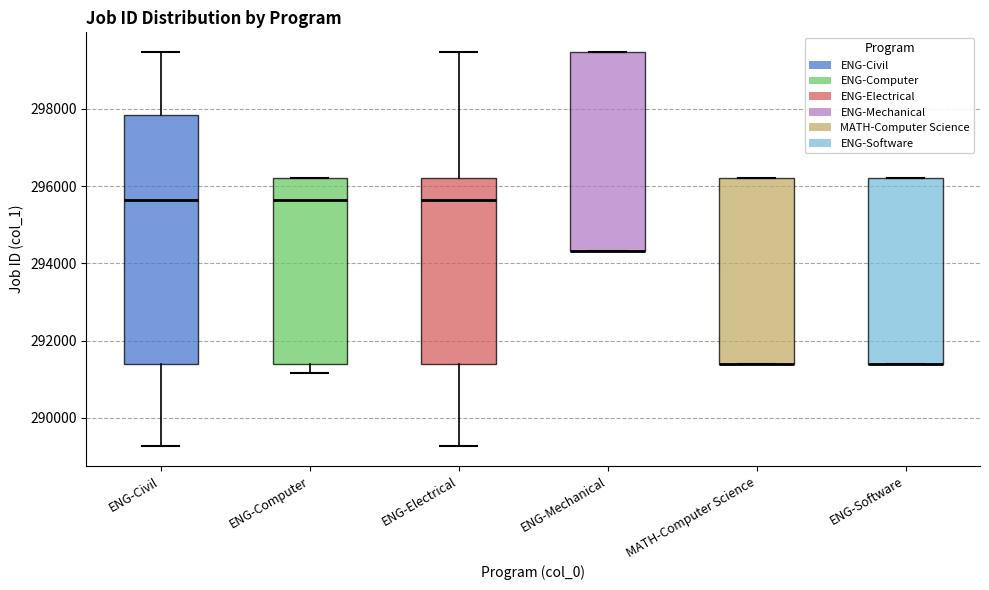

Where is the upper edge of the box for ENG-Software on the y-axis? The values are not printed on the chart, so give them approximately, as read against the axis.

296200